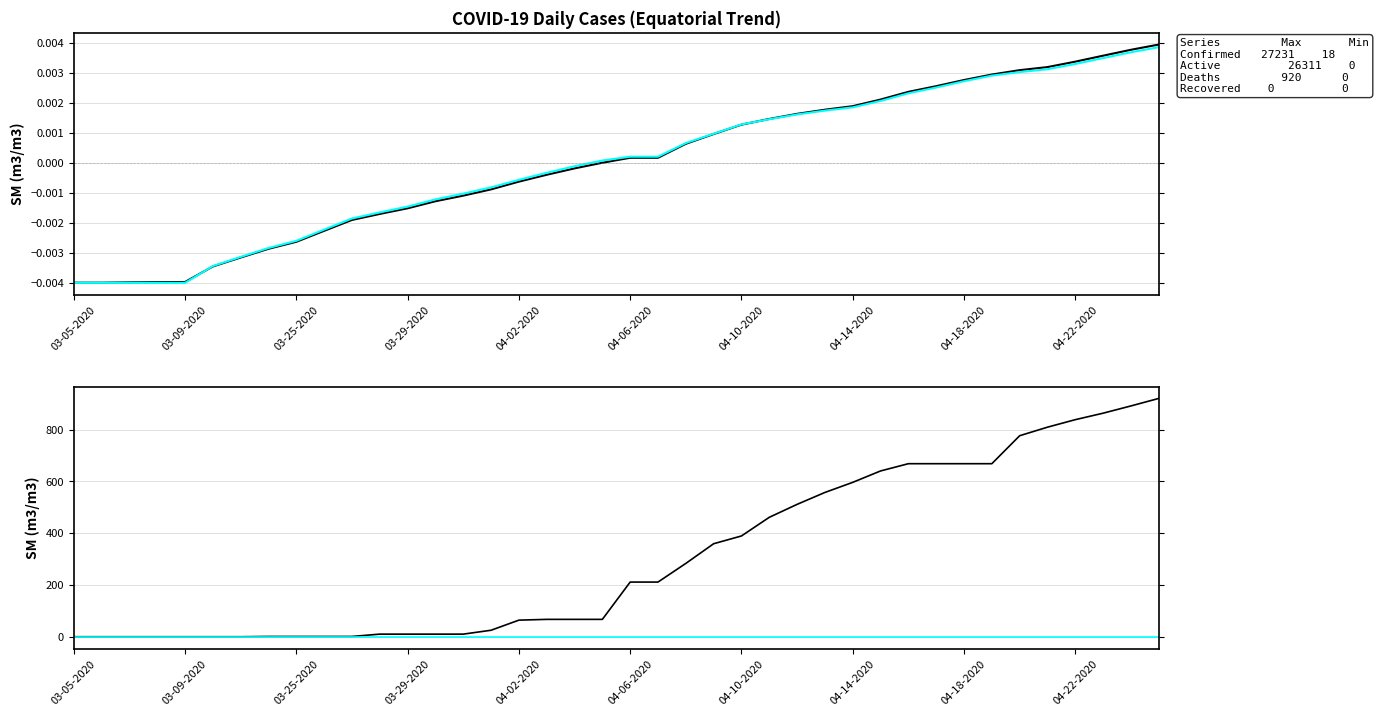

At how many categories does at least one series exceed 0?

33